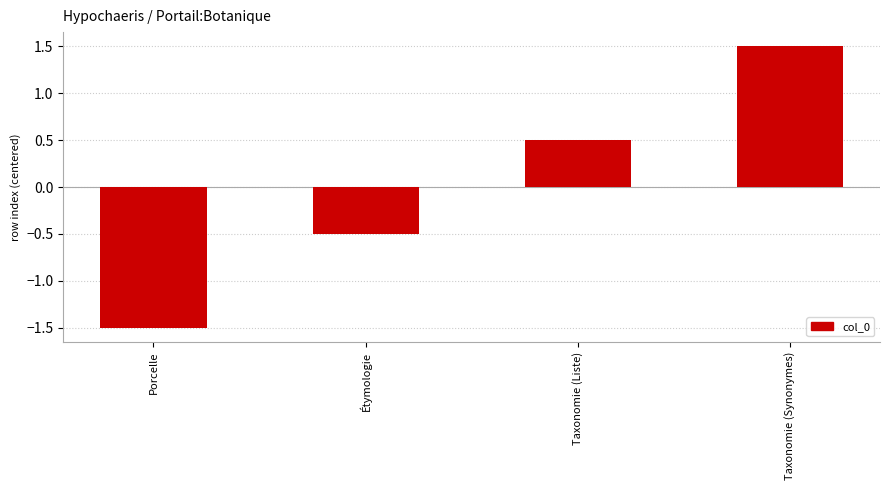

What is the minimum value shown in the chart?

-1.5